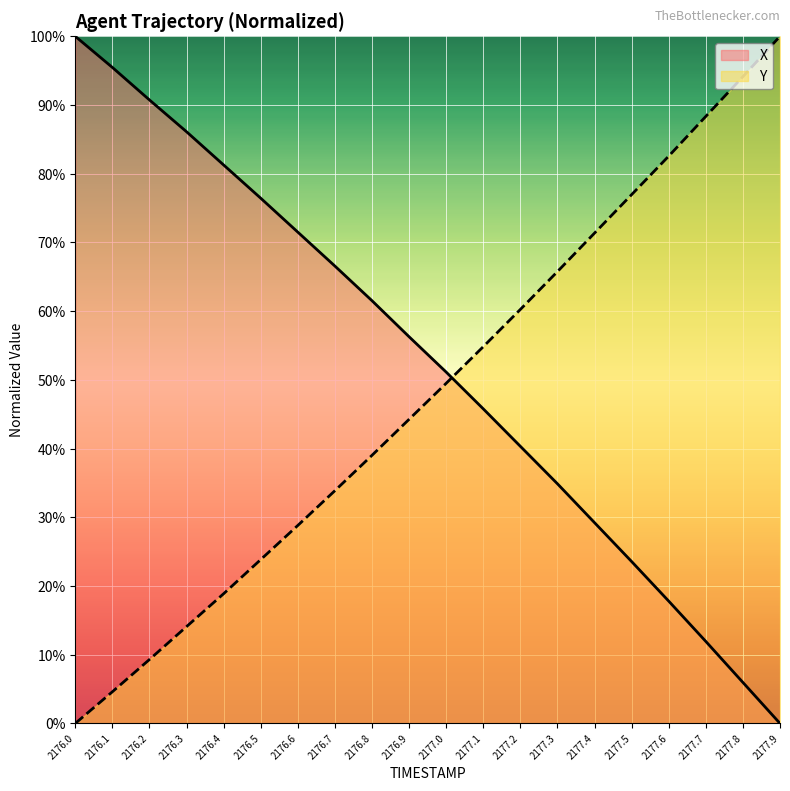

What is the difference between the X values at 2176.7 and 2177.4?

37.3